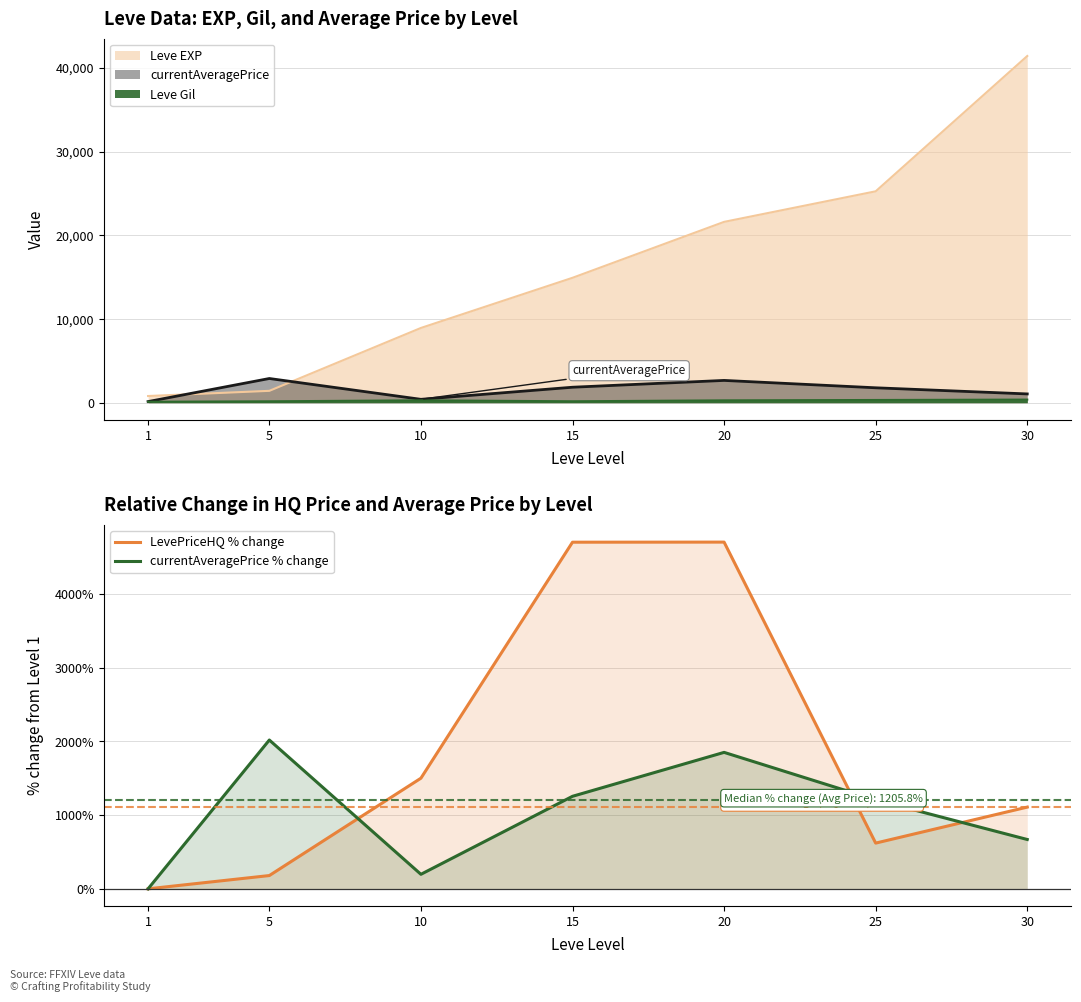

True or false: LevePriceHQ % change has more than 2 interior local peaks.

False